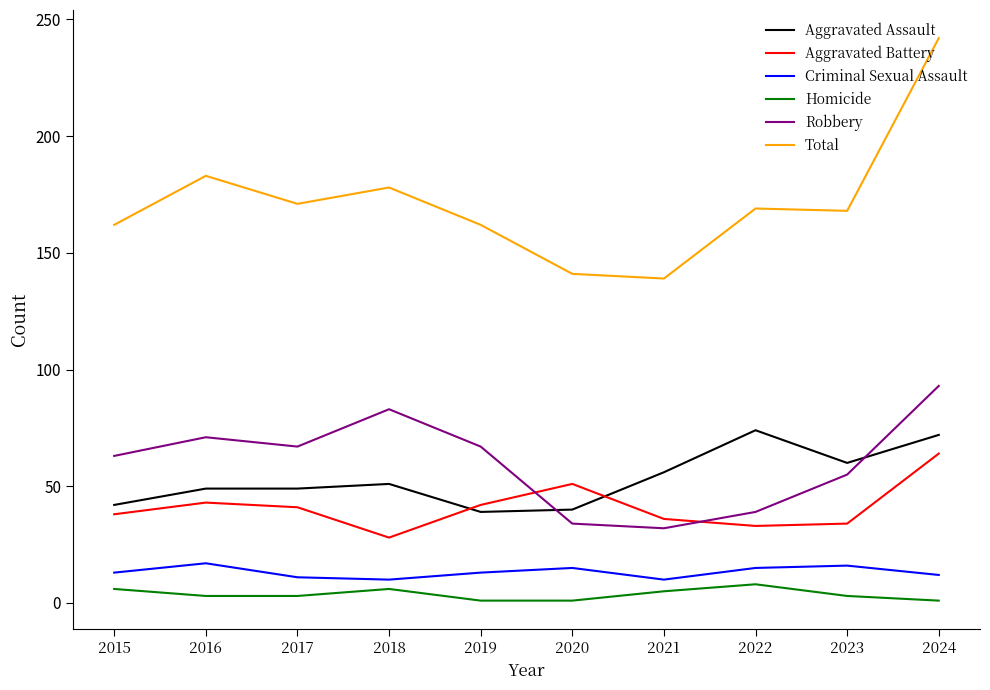

How many interior local peaks does the Homicide series have?

2